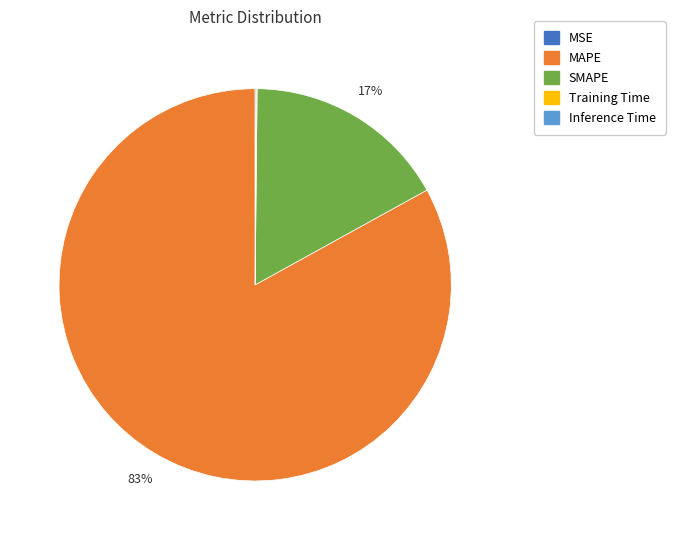

To the nearest percent, what is the average slice percentage?

20%